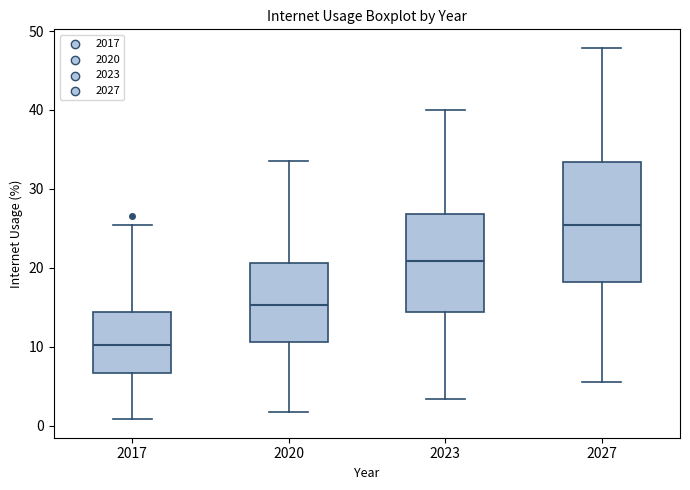

Where does the upper whisker of the box at x = 2017 end on the y-axis? The values are not printed on the chart, so give them approximately, as read against the axis.

25